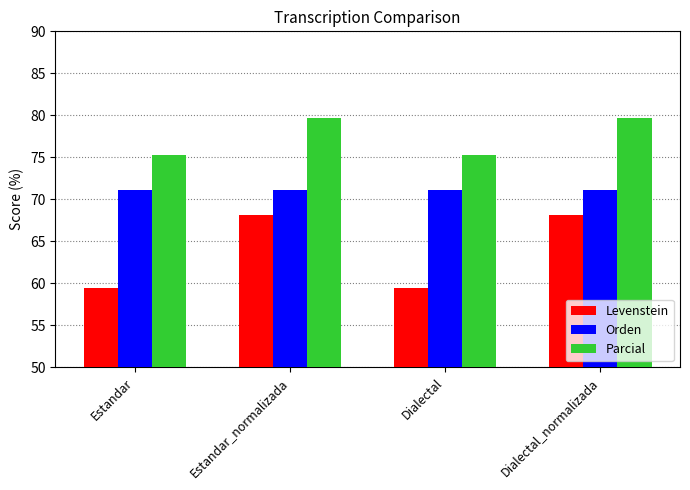

Rank the series by their average value, from highest to lowest.

Parcial, Orden, Levenstein